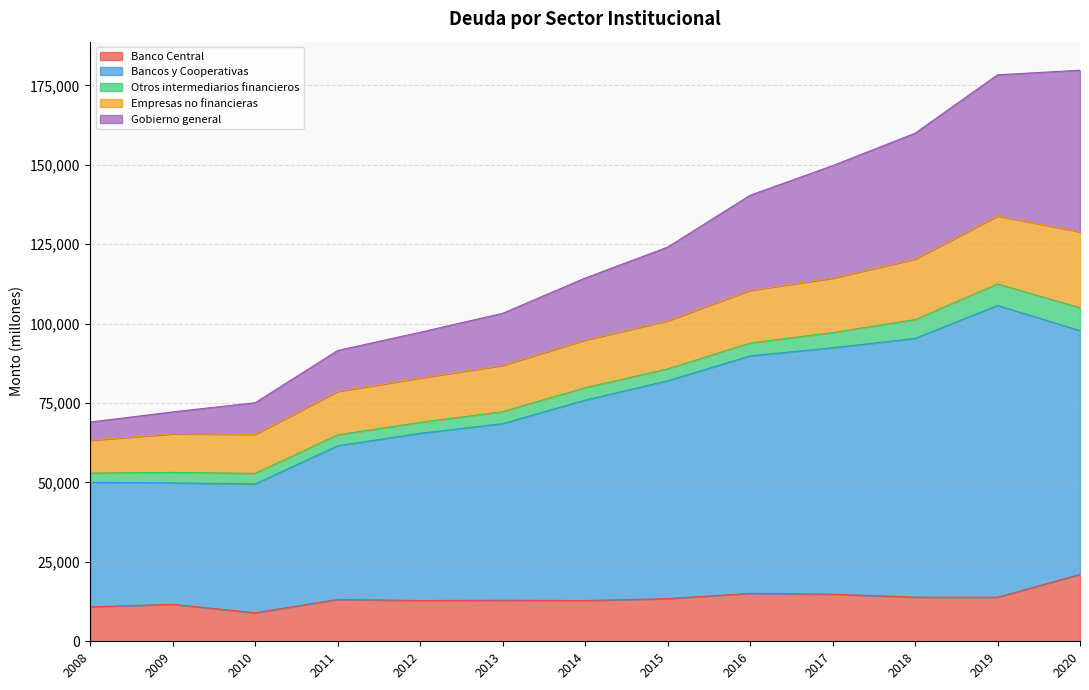

How many lines are shown in the chart?

5